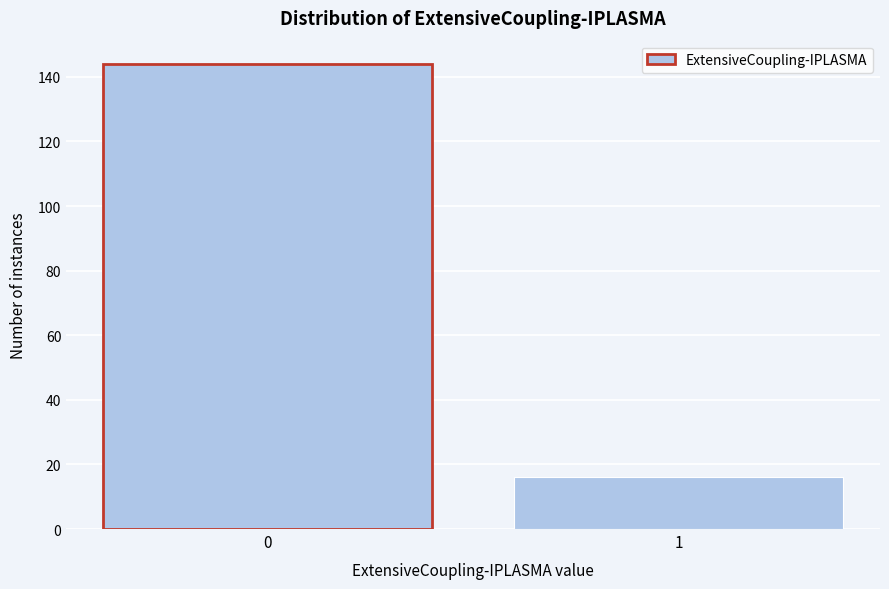

Reading left to right, transcribe all the data shown in this chart.

0=144	1=16